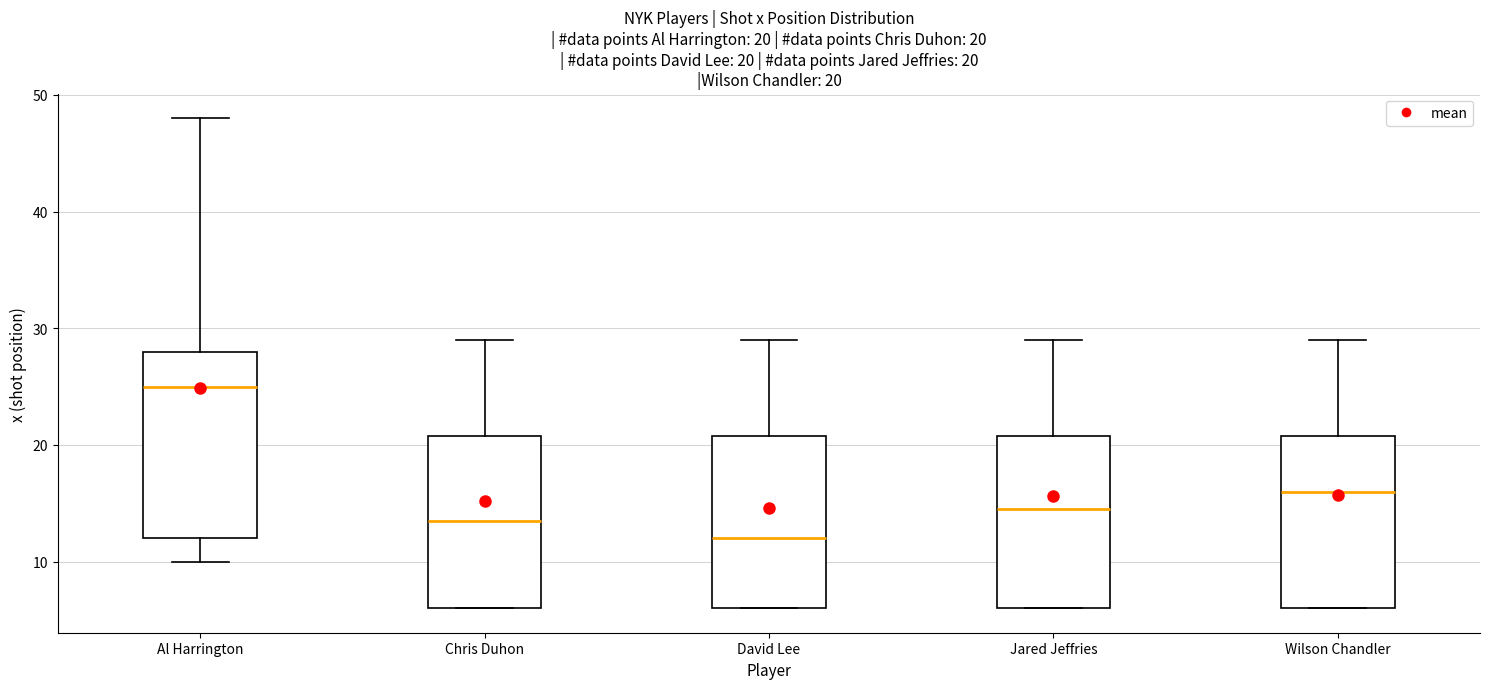

Which box has the highest median line?

Al Harrington